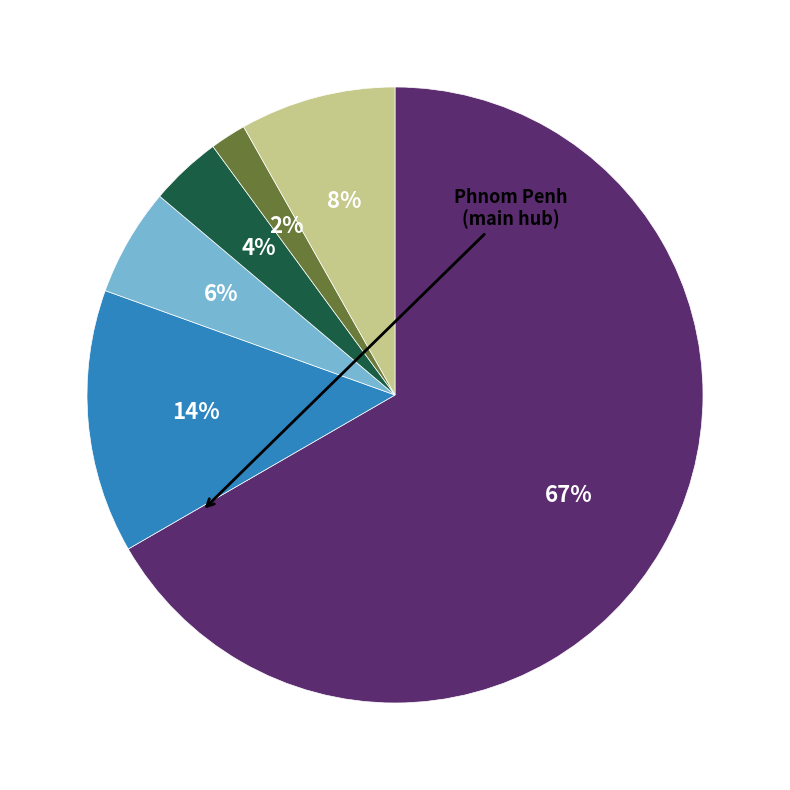

Is there a majority slice in this chart?

Yes